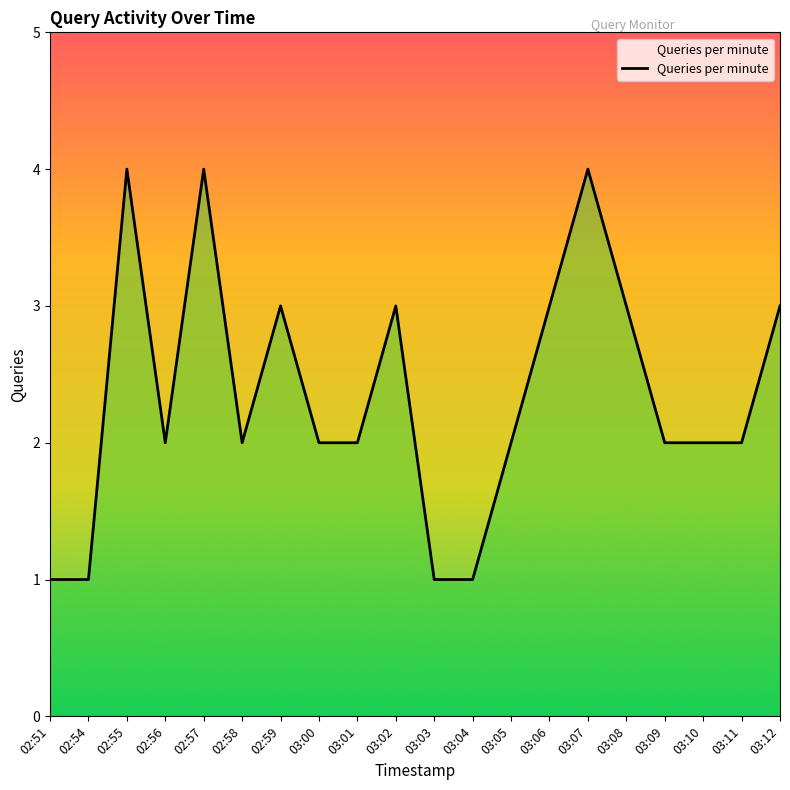

The value at 03:07 is 2. True or false?

False